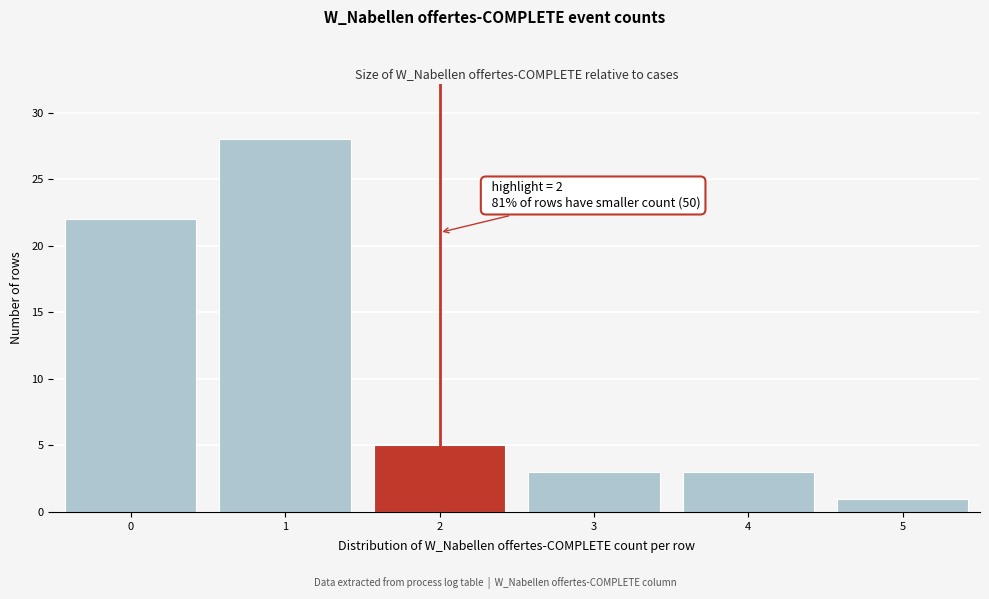

Over which range of the x-axis is the bar tallest?

0.5 to 1.5